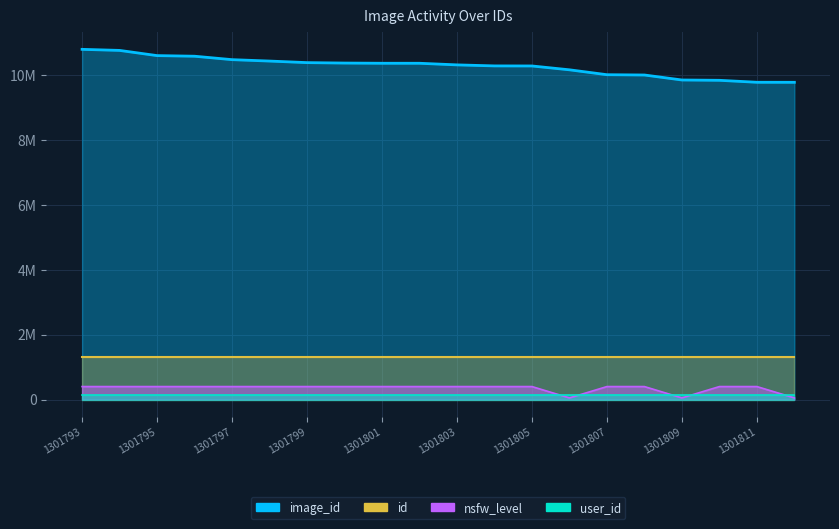

What value does the nsfw_level series have at 1301800, to the nearest 50?

400000